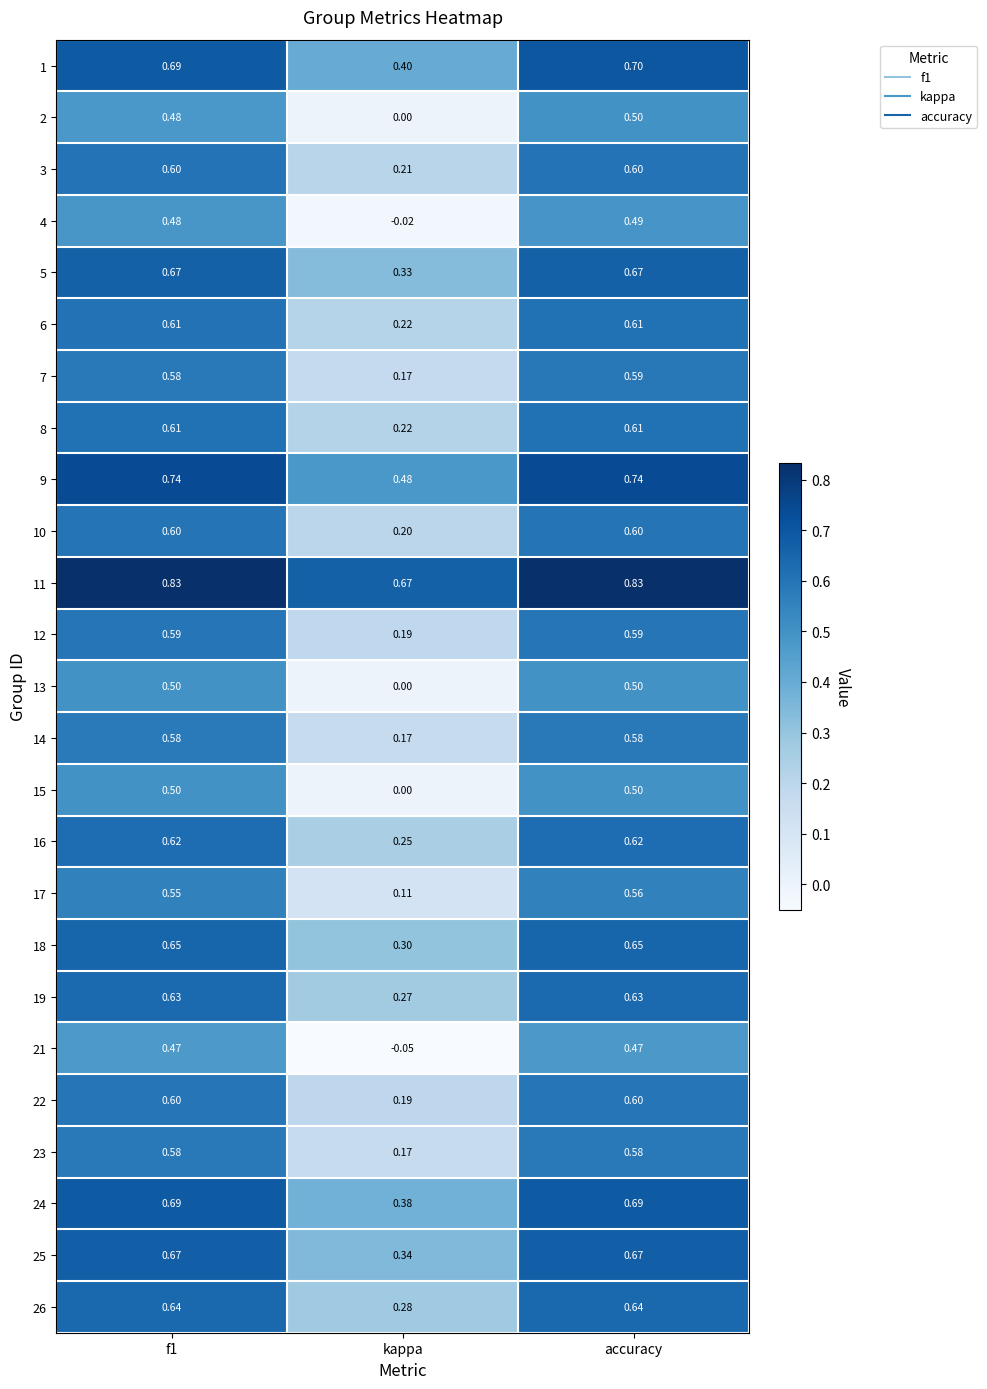

Which label corresponds to the smallest value in the chart?

kappa